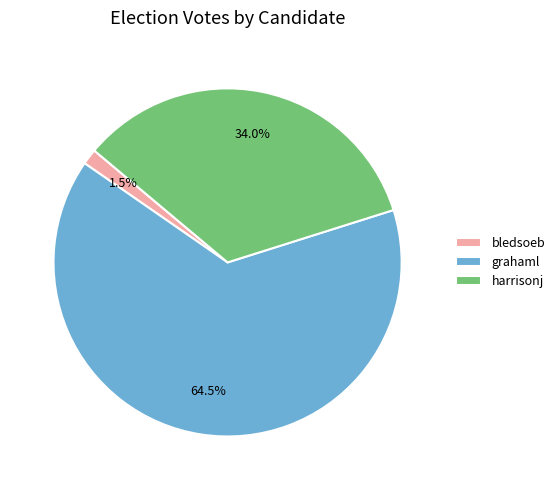

How many segments does this pie chart have?

3